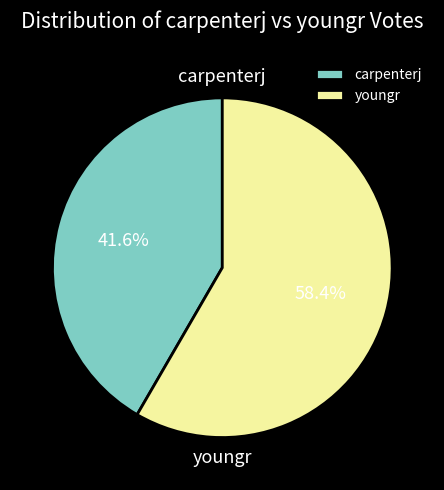

Does youngr represent more than half of the total?

Yes